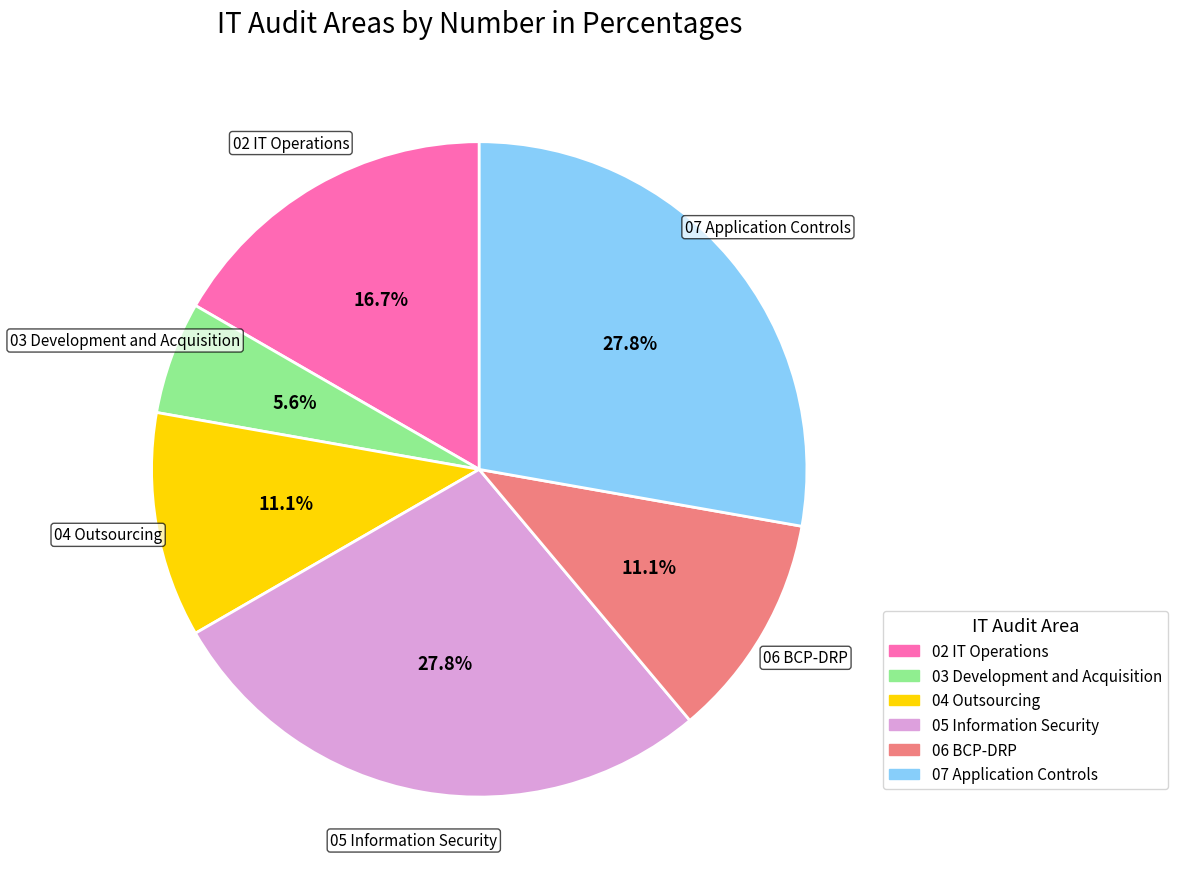

Count the number of slices in the pie.

6